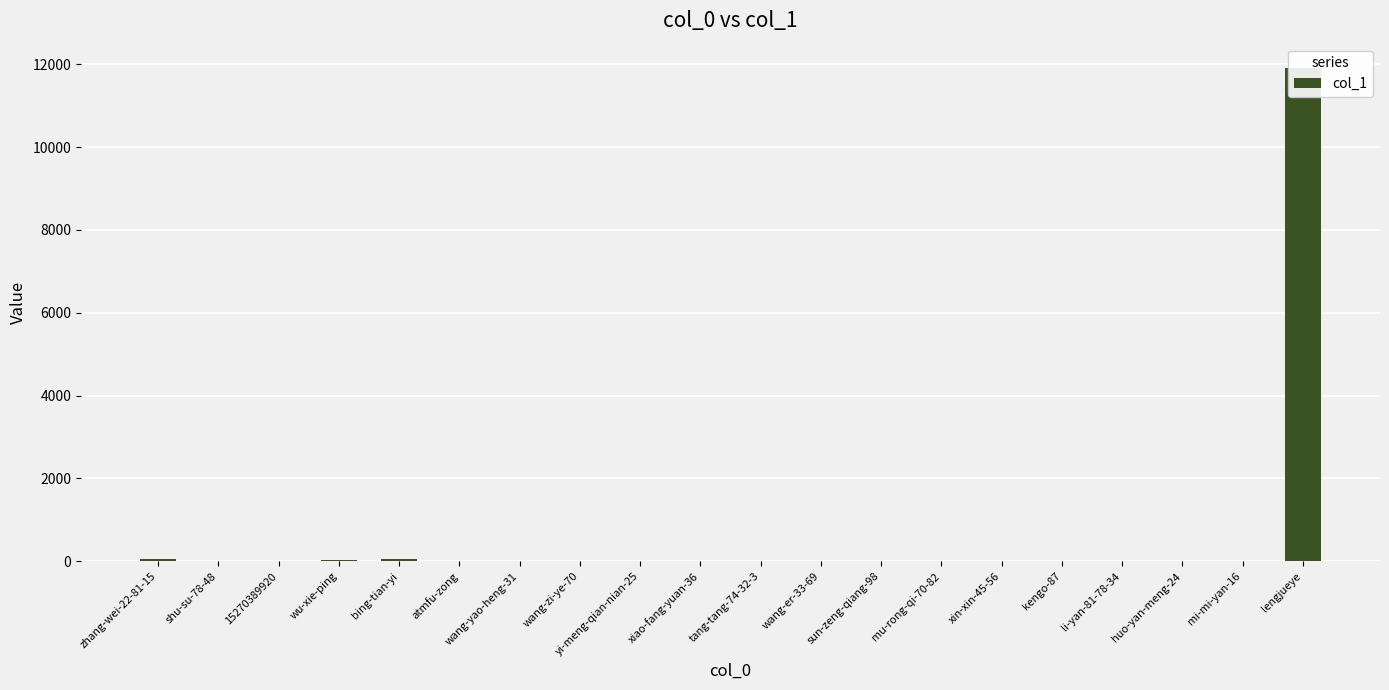

Rank the categories by value from lowest to highest.

15270389920, atmfu-zong, wang-yao-heng-31, wang-zi-ye-70, yi-meng-qian-nian-25, wang-er-33-69, xin-xin-45-56, kengo-87, mi-mi-yan-16, tang-tang-74-32-3, sun-zeng-qiang-98, huo-yan-meng-24, mu-rong-qi-70-82, li-yan-81-78-34, shu-su-78-48, xiao-fang-yuan-36, wu-xie-ping, bing-tian-yi, zhang-wei-22-81-15, lengjueye